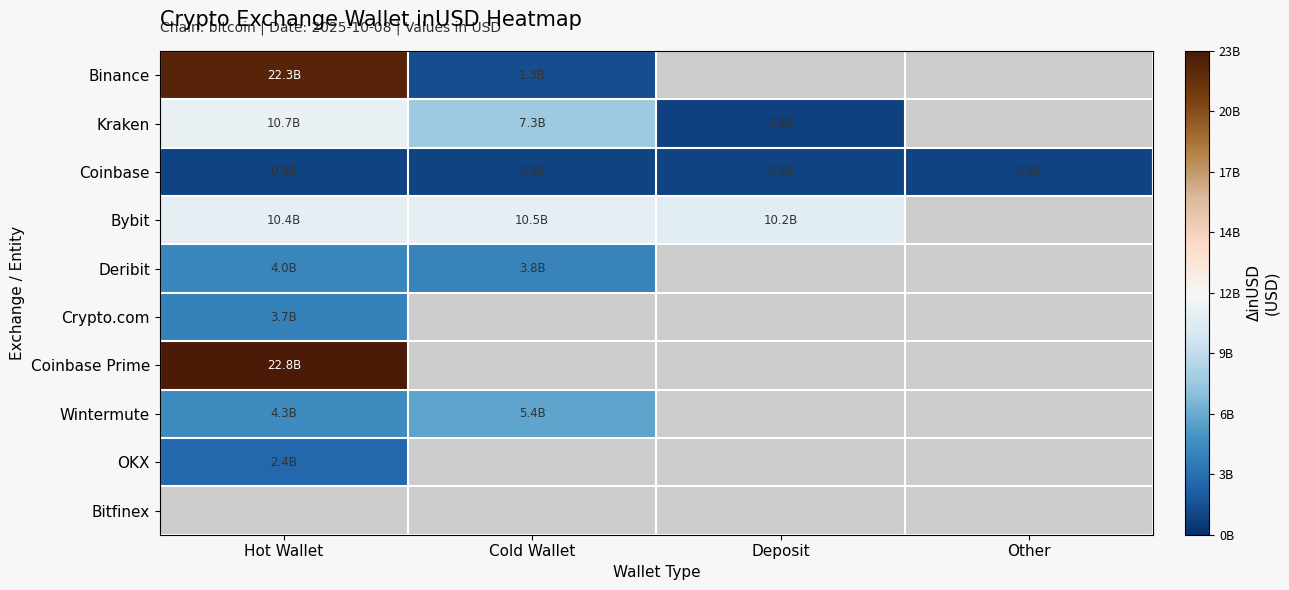

What is the lowest value of the Binance series?

1325450112.0